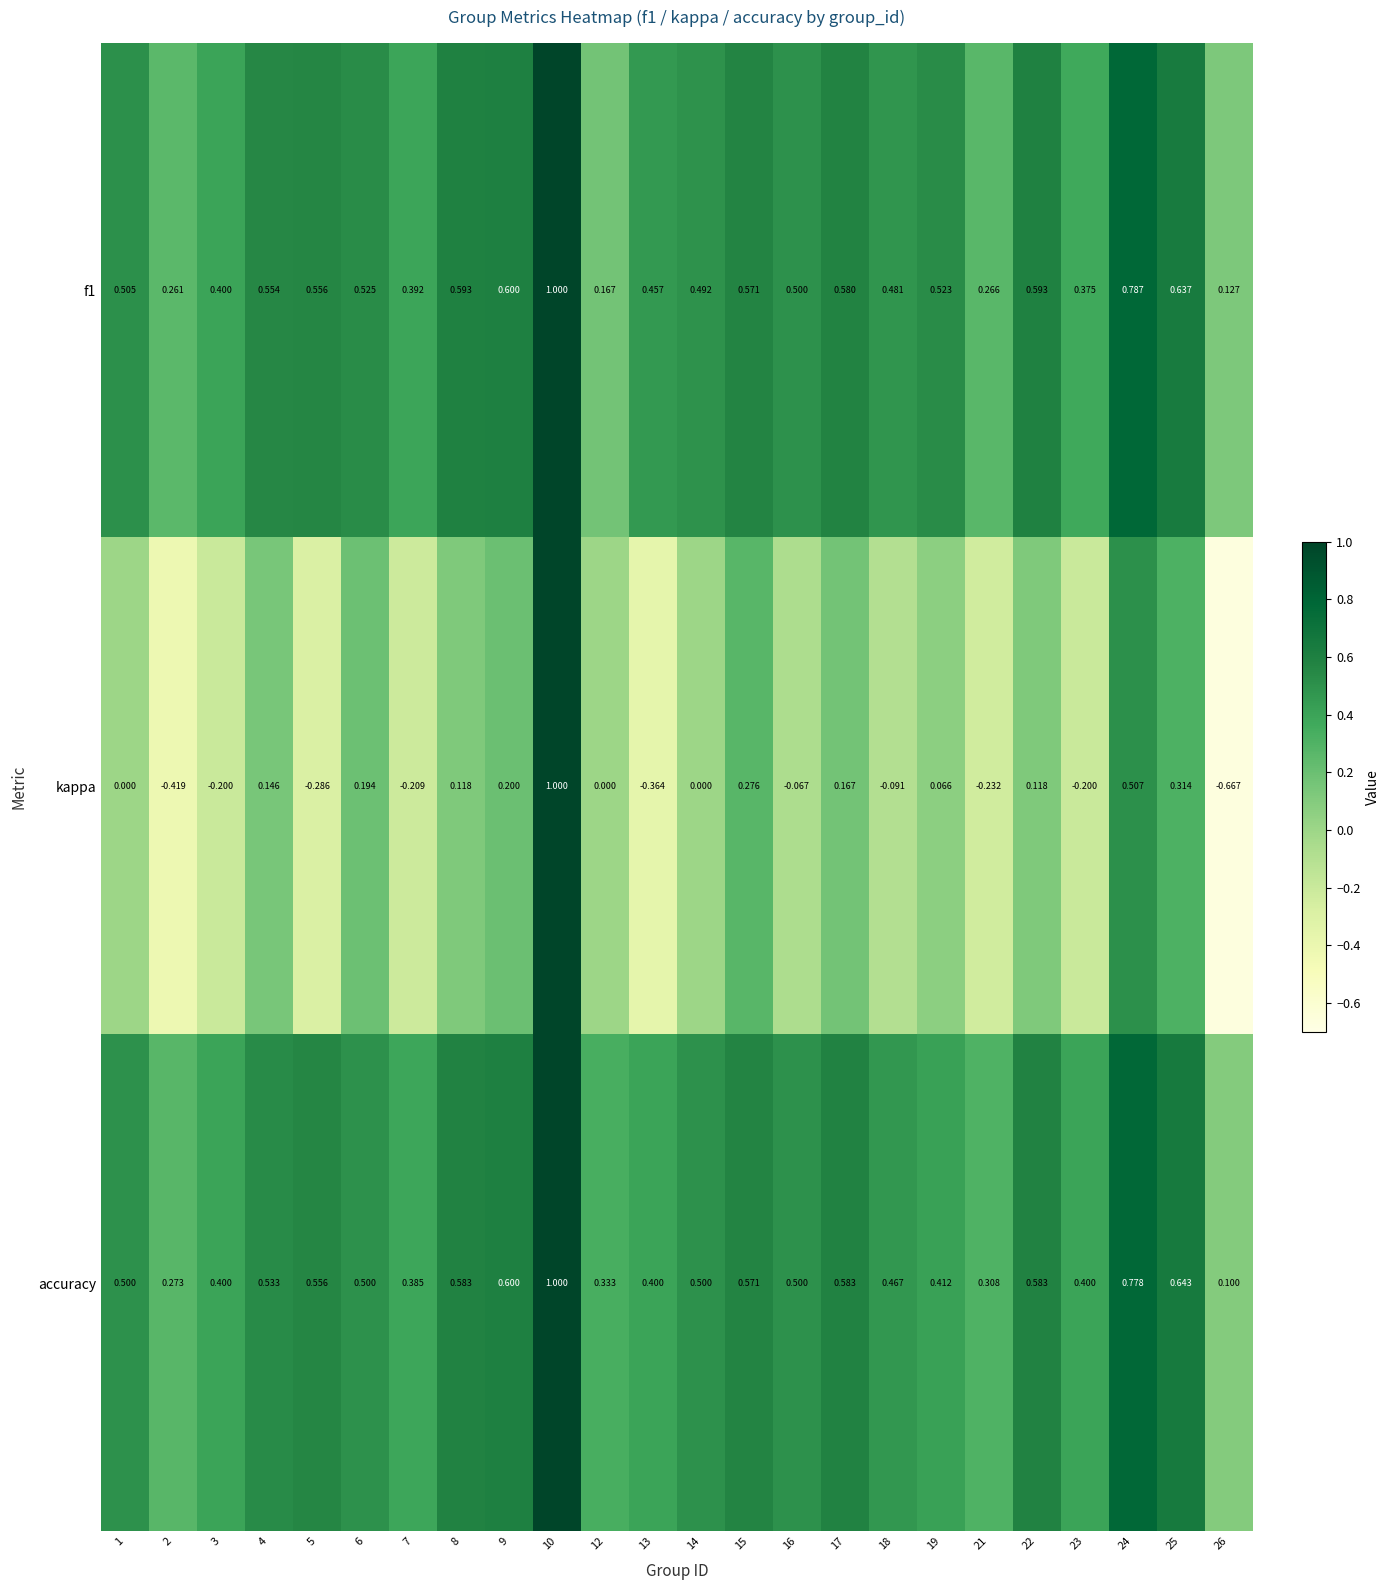

How many distinct data groups are displayed?

3